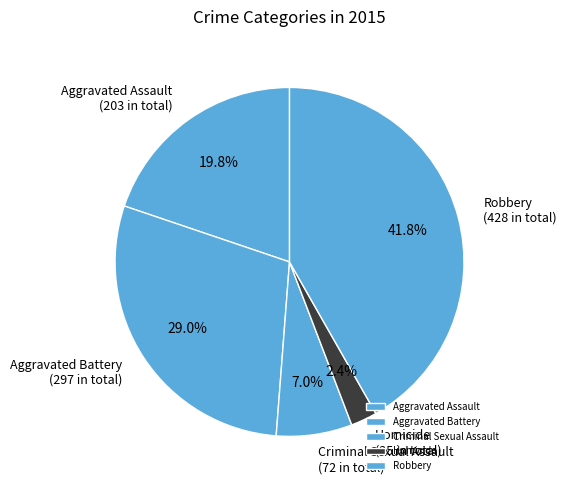

Between Criminal Sexual Assault and Aggravated Assault, which is larger?

Aggravated Assault